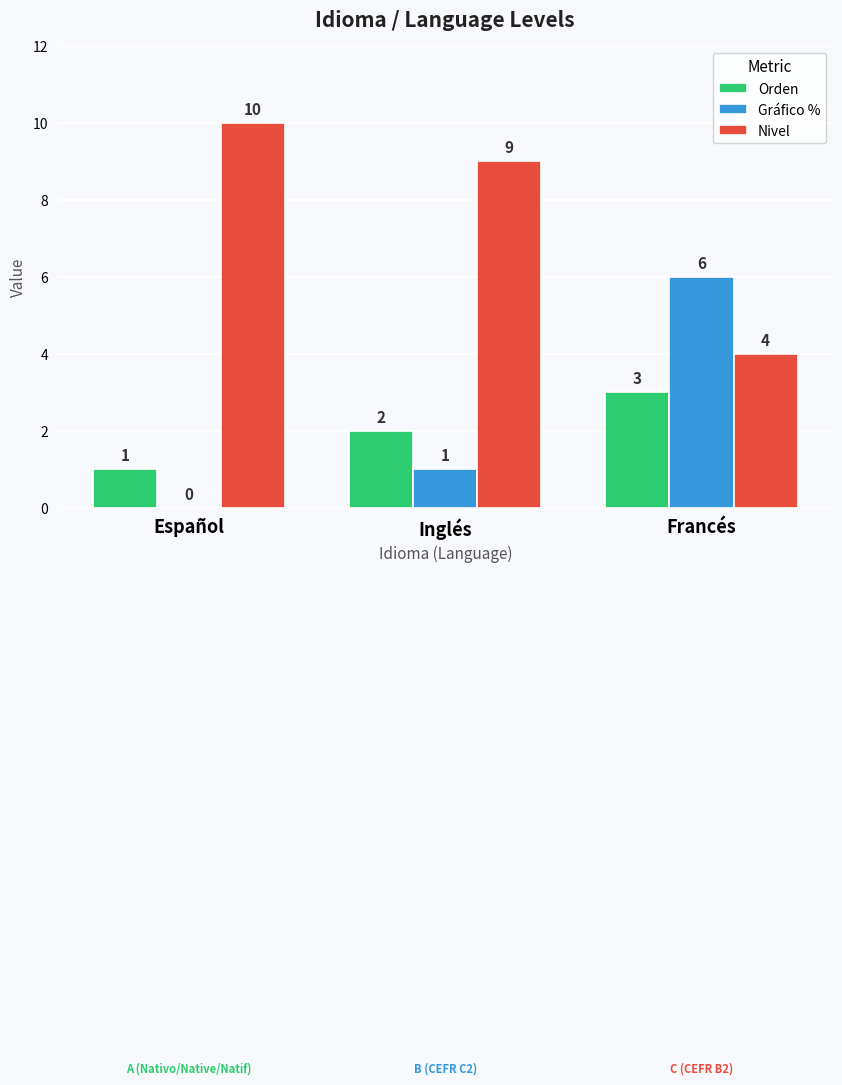

Reading left to right, what are all the values shown in this chart?

Orden: Español=1	Inglés=2	Francés=3
Gráfico %: Español=0	Inglés=1	Francés=6
Nivel: Español=10	Inglés=9	Francés=4